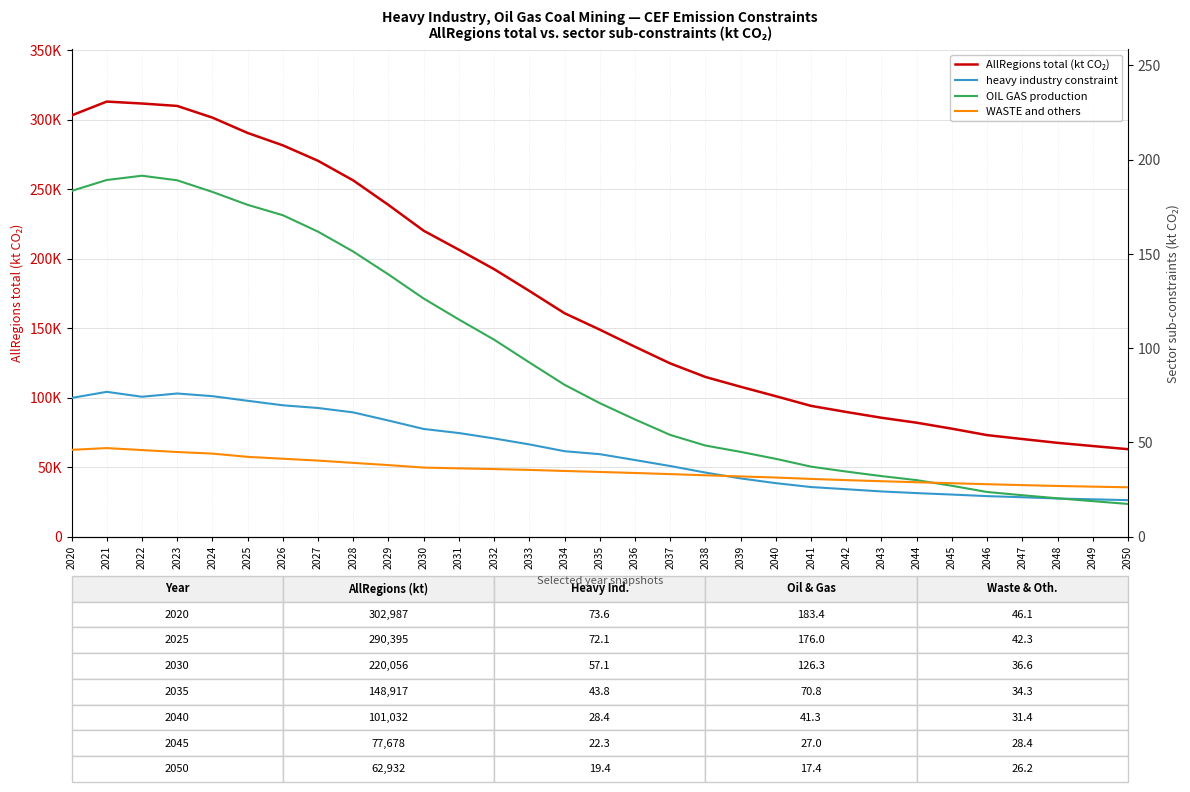

True or false: OIL GAS production has more than 0 interior local peaks.

True